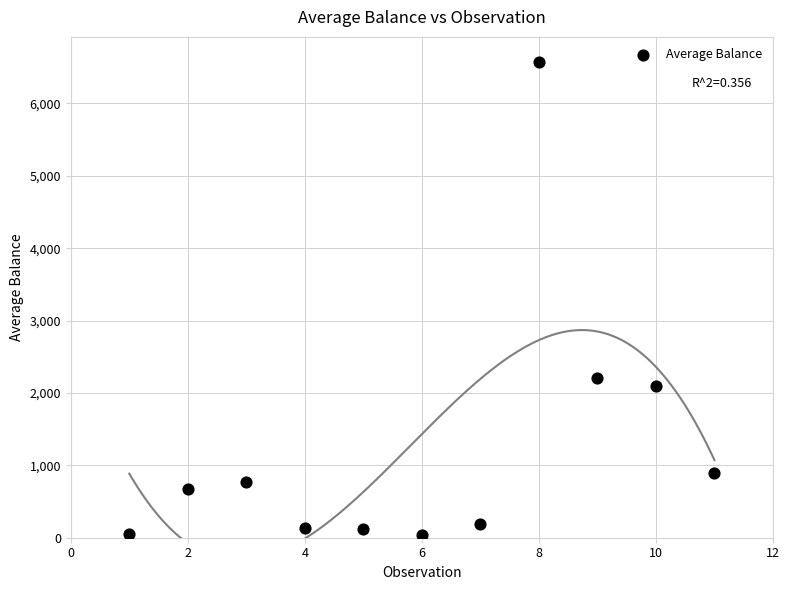

What Y value in the scatter plot is closest to 3305?

2200